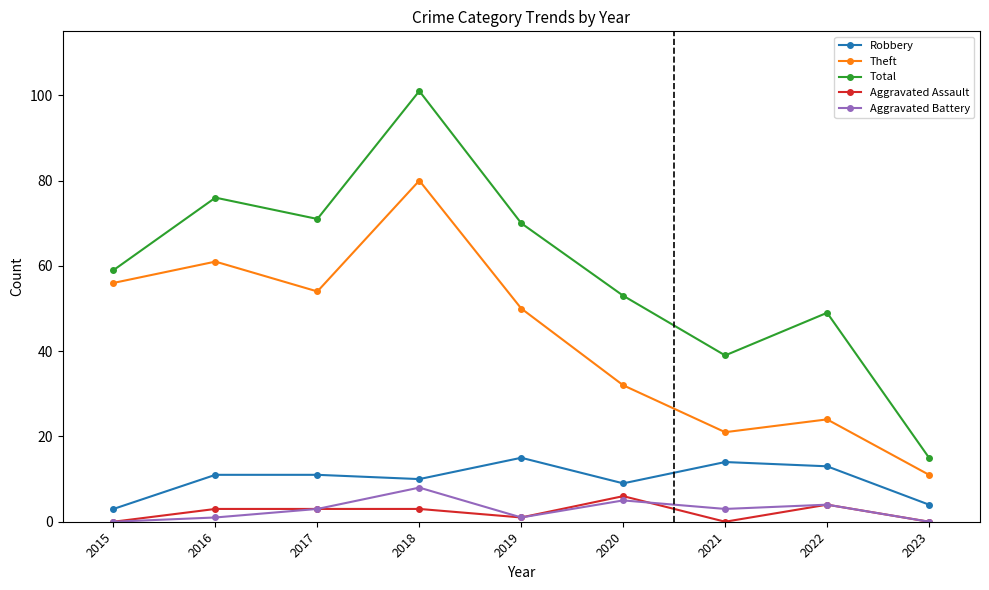

What is the lowest value of the Robbery series?

3